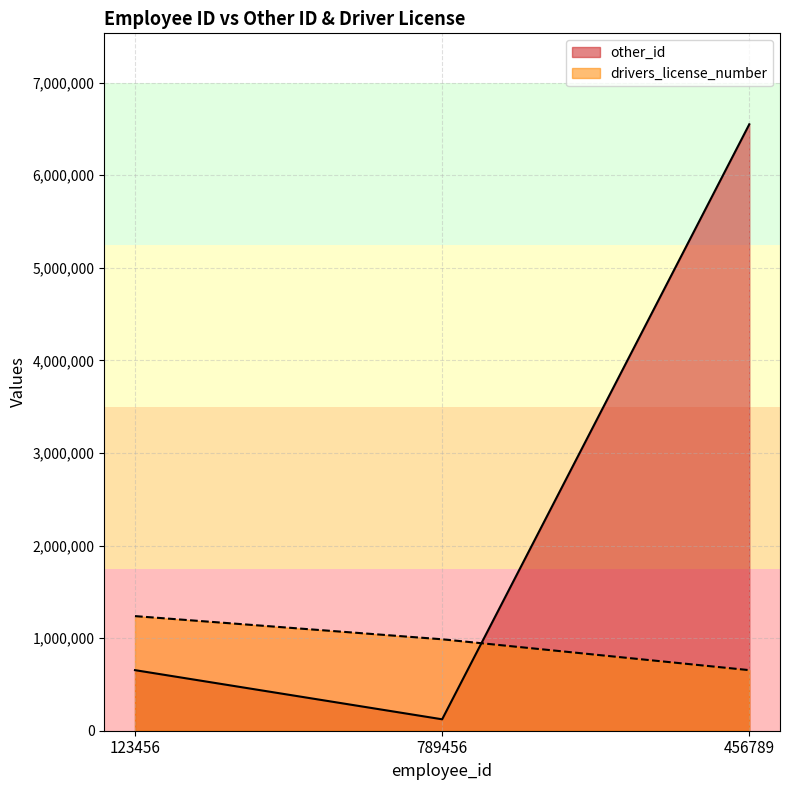

What is the difference between the maximum and minimum values in the other_id series?

6426231